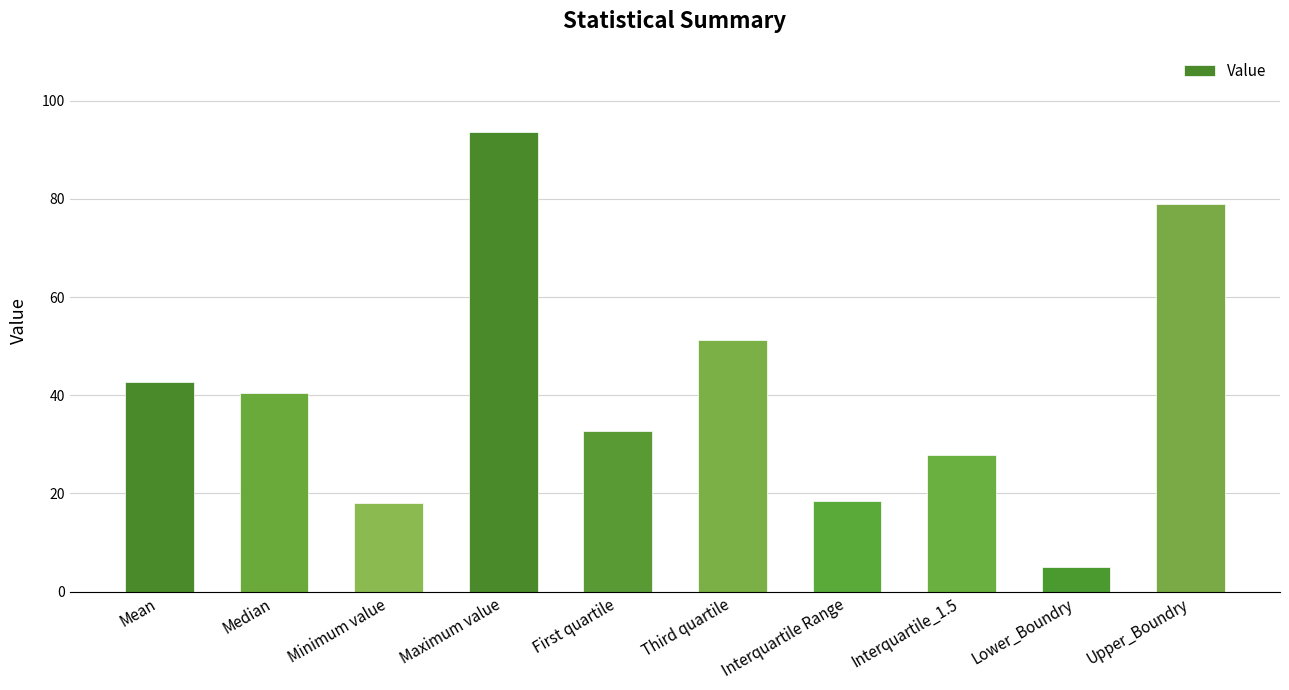

The value at Minimum value is 32.0. True or false?

False